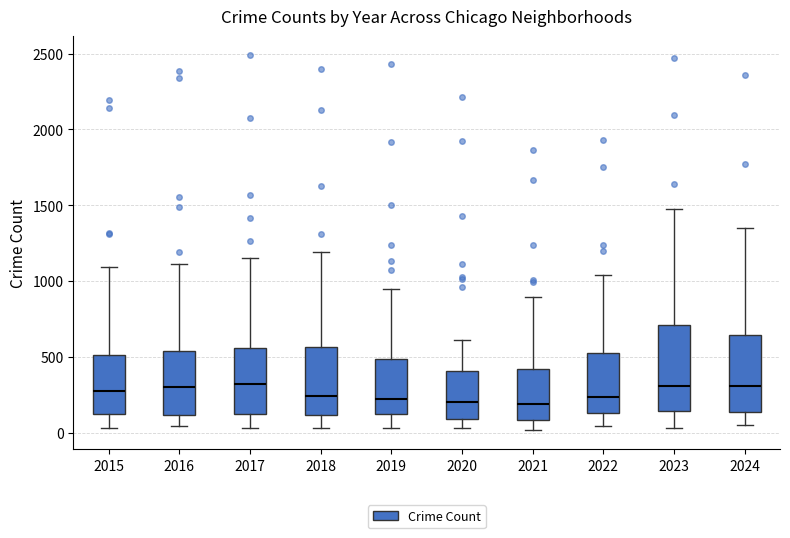

Reading left to right, read every box against the y-axis: the position of its median line, the range the box covers, and the ends of its whiskers. The values are not printed on the chart, so give them approximately, as read against the axis.

2015: median 300, box 100 to 500, whiskers 50 to 1100
2016: median 300, box 100 to 550, whiskers 50 to 1100
2017: median 300, box 150 to 550, whiskers 50 to 1150
2018: median 250, box 100 to 550, whiskers 50 to 1200
2019: median 200, box 100 to 500, whiskers 50 to 950
2020: median 200, box 100 to 400, whiskers 50 to 600
2021: median 200, box 100 to 400, whiskers 0 to 900
2022: median 250, box 150 to 550, whiskers 50 to 1050
2023: median 300, box 150 to 700, whiskers 50 to 1500
2024: median 300, box 150 to 650, whiskers 50 to 1350